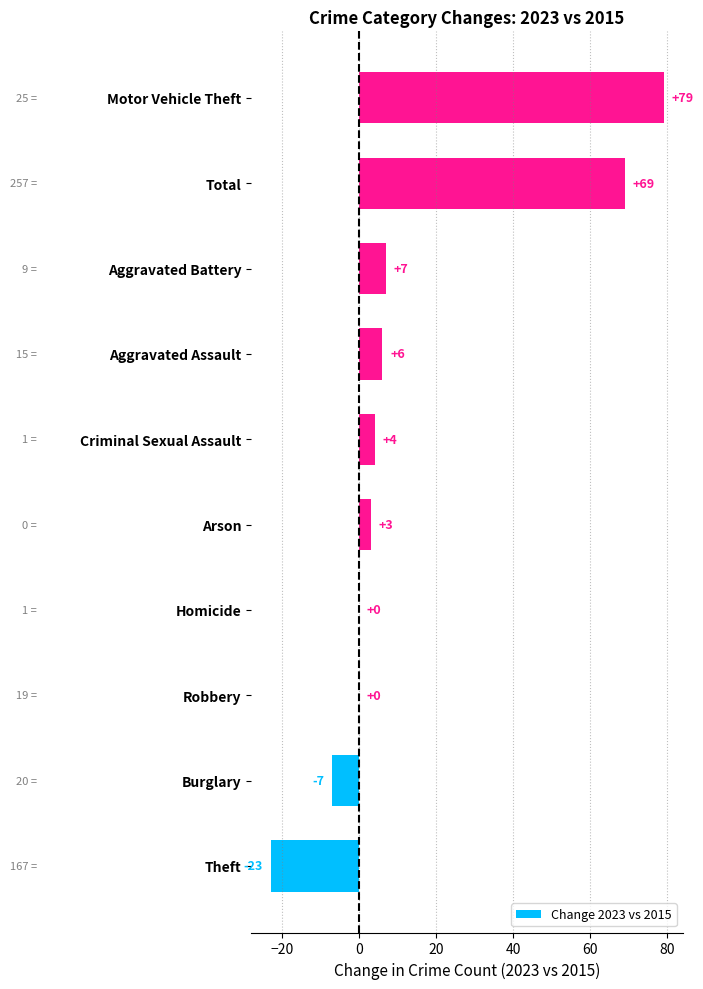

What is the sum of the values at Arson and Aggravated Assault?

9